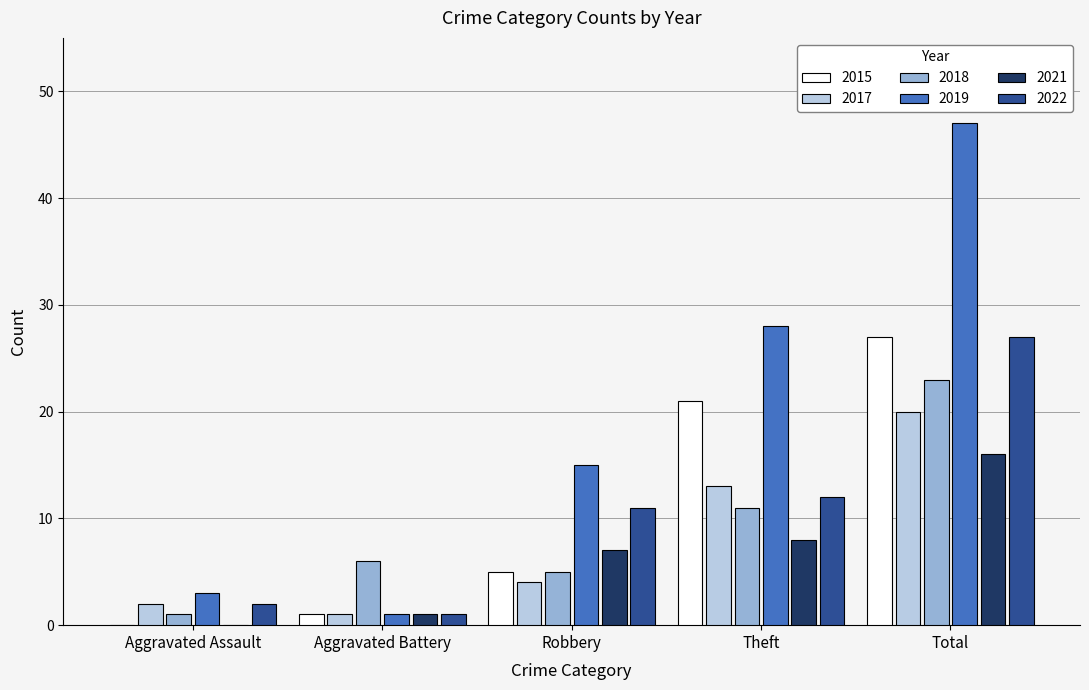

Which category has the highest value in the 2017 series?

Total